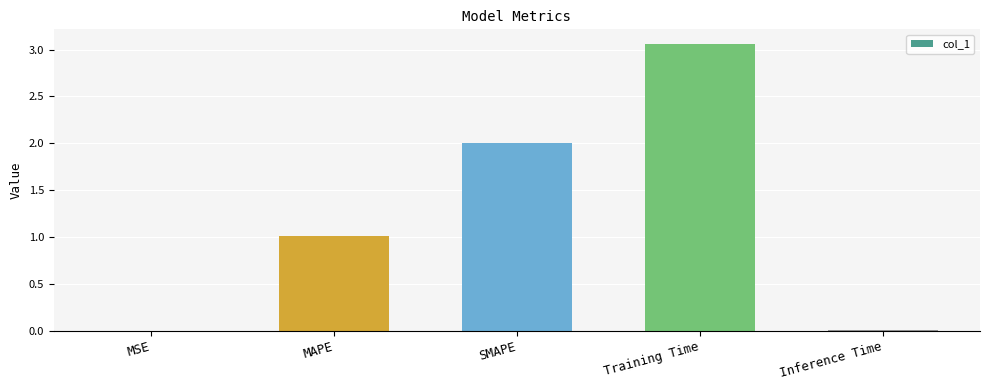

Which category has the highest value across all series?

Training Time